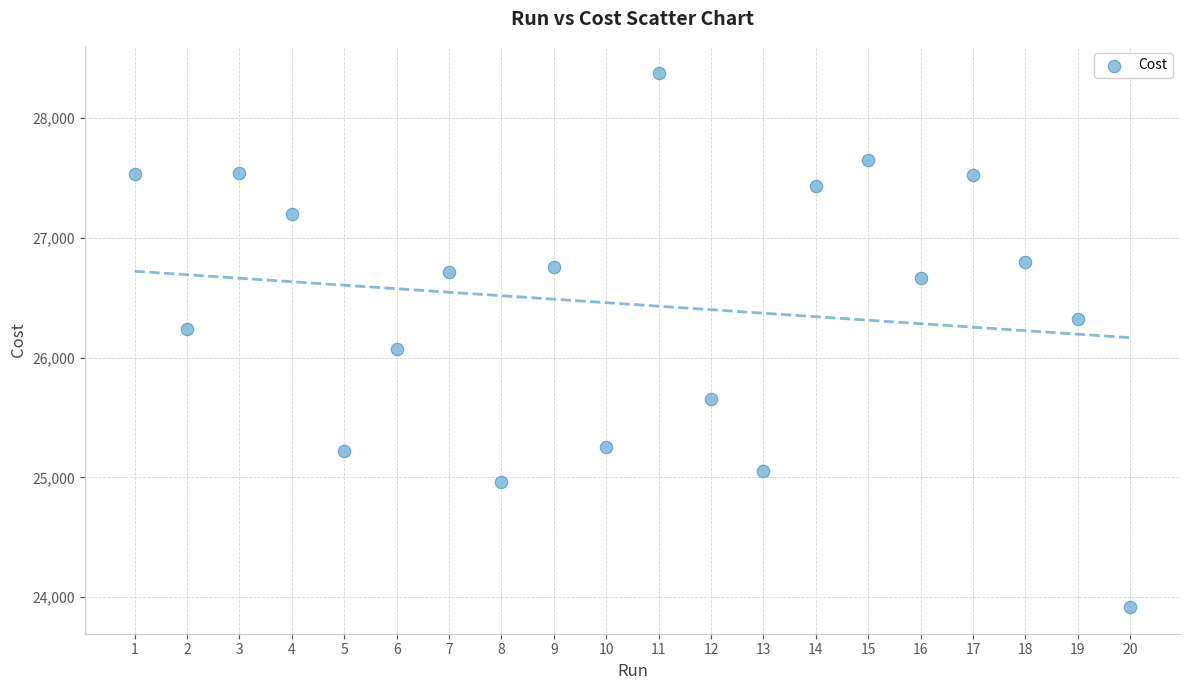

What is the range of Y values (max minus min)?

4460.0